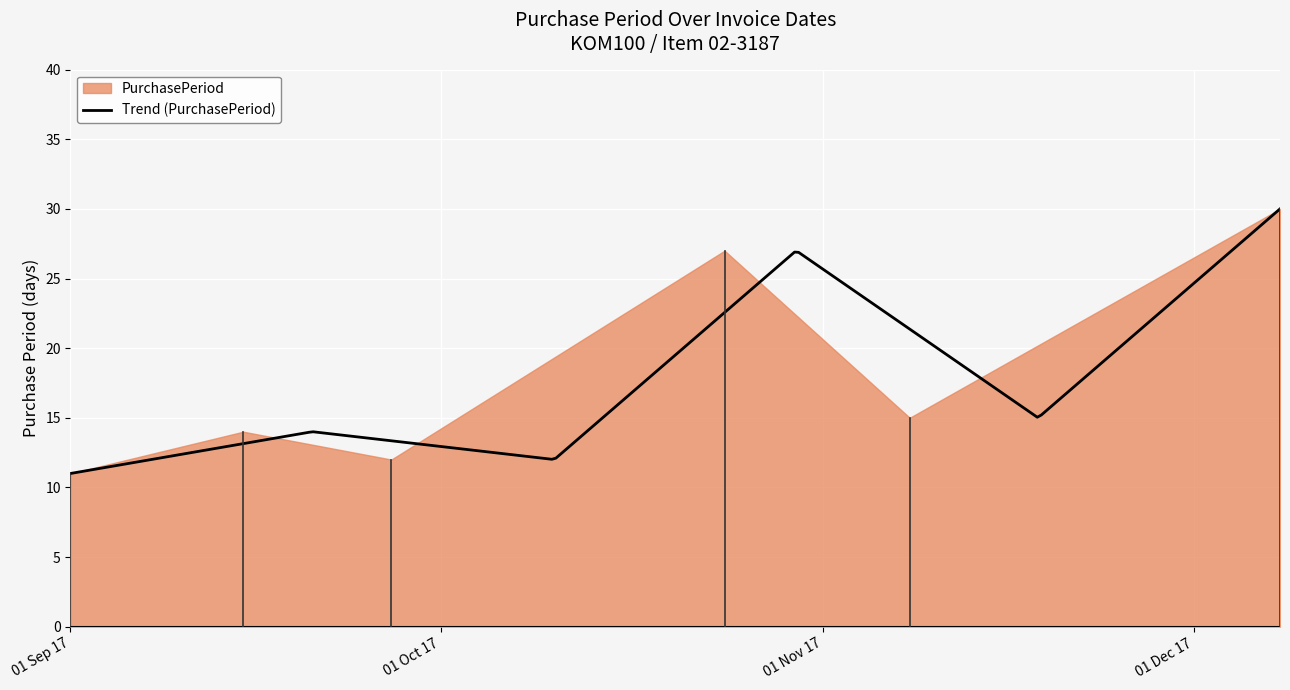

What is the value of the 2nd point from the left?

14